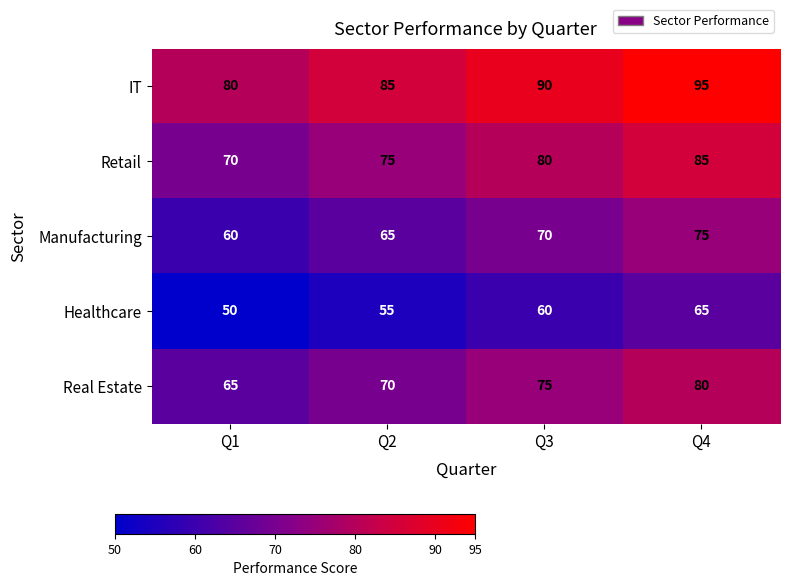

Which label corresponds to the smallest value in the chart?

Q1